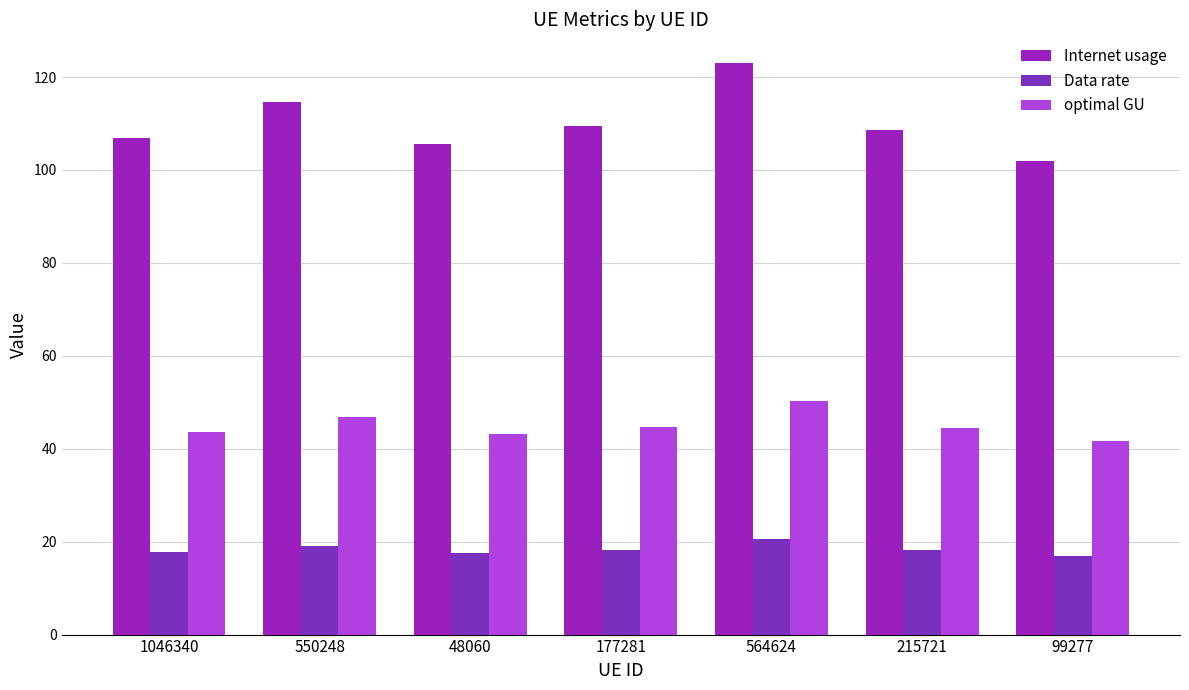

Reading left to right, transcribe all the data shown in this chart.

Internet usage: 1046340=106.9	550248=114.7	48060=105.5	177281=109.4	564624=123.0	215721=108.7	99277=102.0
Data rate: 1046340=17.8	550248=19.1	48060=17.6	177281=18.2	564624=20.5	215721=18.1	99277=17.0
optimal GU: 1046340=43.6	550248=46.8	48060=43.1	177281=44.7	564624=50.2	215721=44.4	99277=41.6